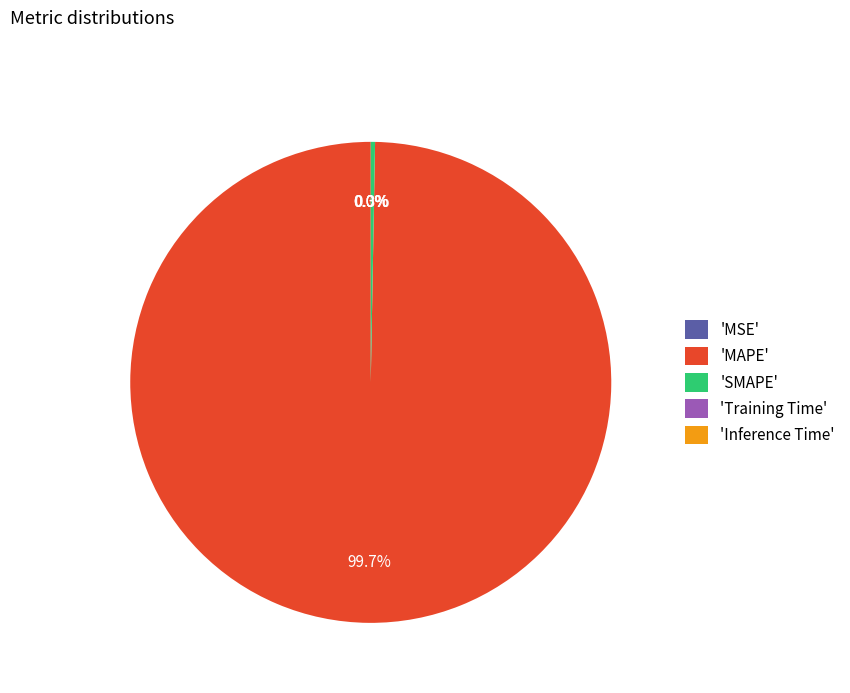

Is there a majority slice in this chart?

Yes